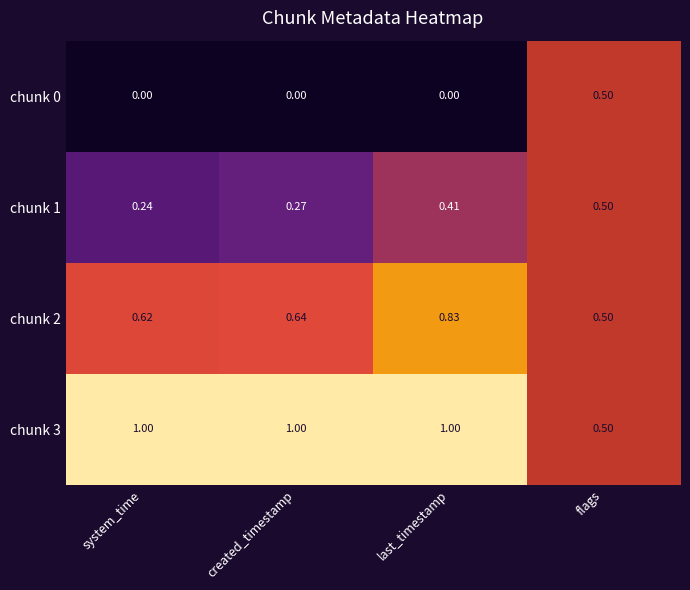

At which label does chunk 3 reach its minimum?

flags